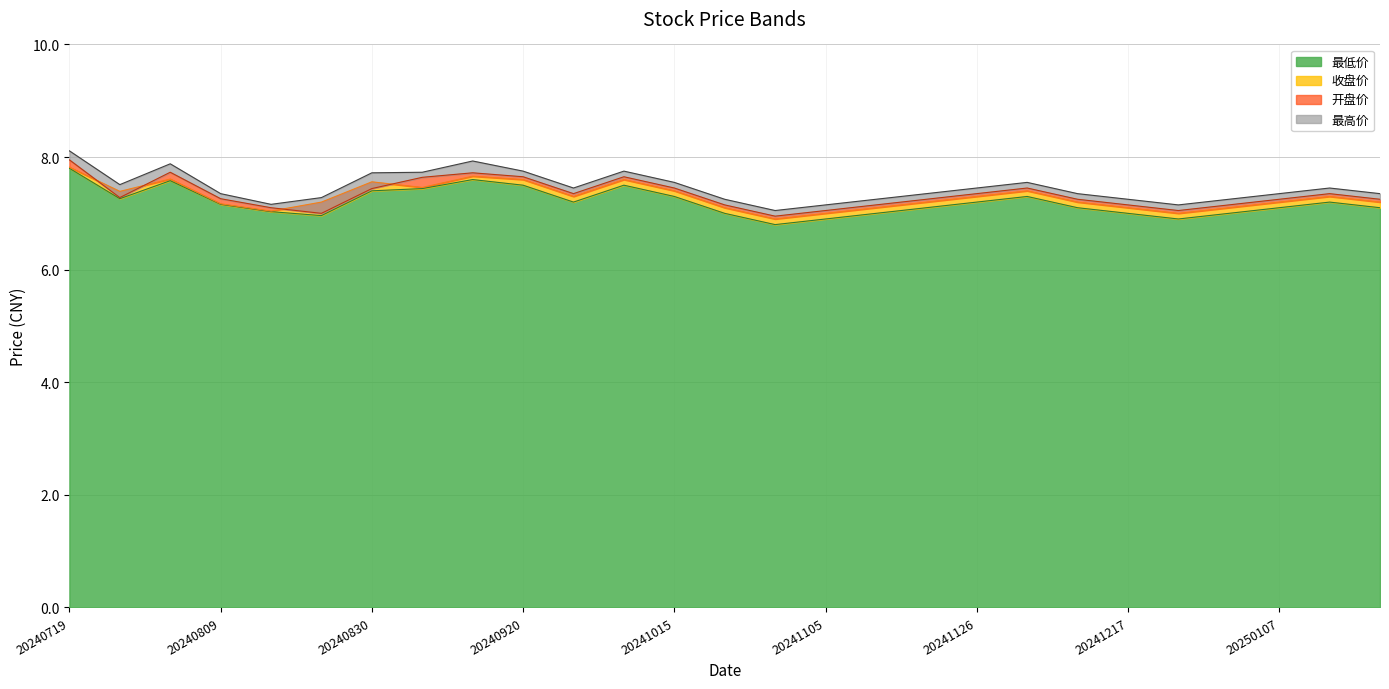

What is the difference between the 收盘价 values at 20241231 and 20241008?

0.5